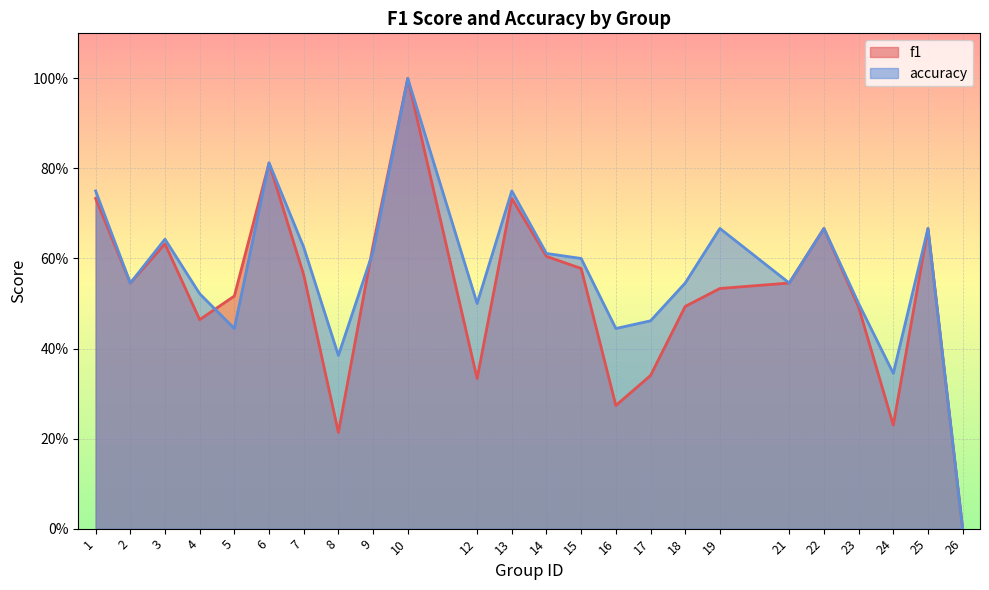

Which series changed the most between 6 and 26?

accuracy